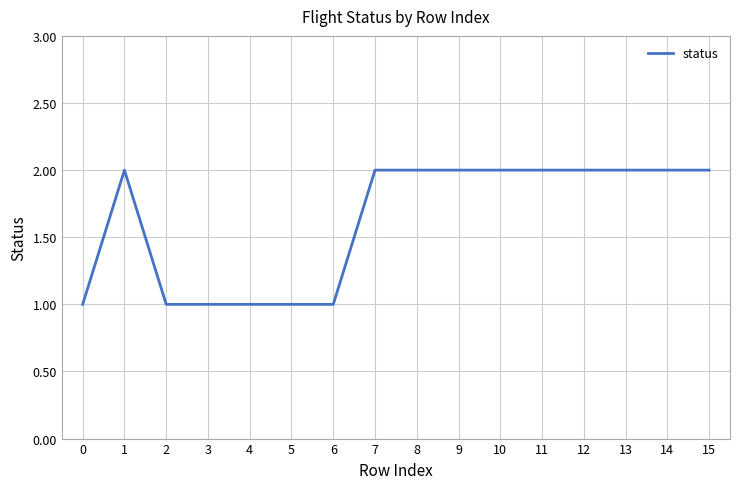

The value at 7 is 1. True or false?

False